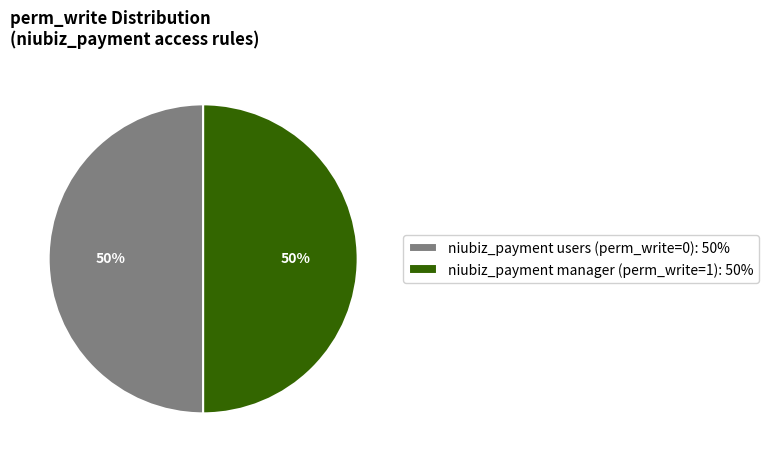

Is the sum of niubiz_payment users (perm_write=0): 50% and niubiz_payment manager (perm_write=1): 50% greater than half?

Yes